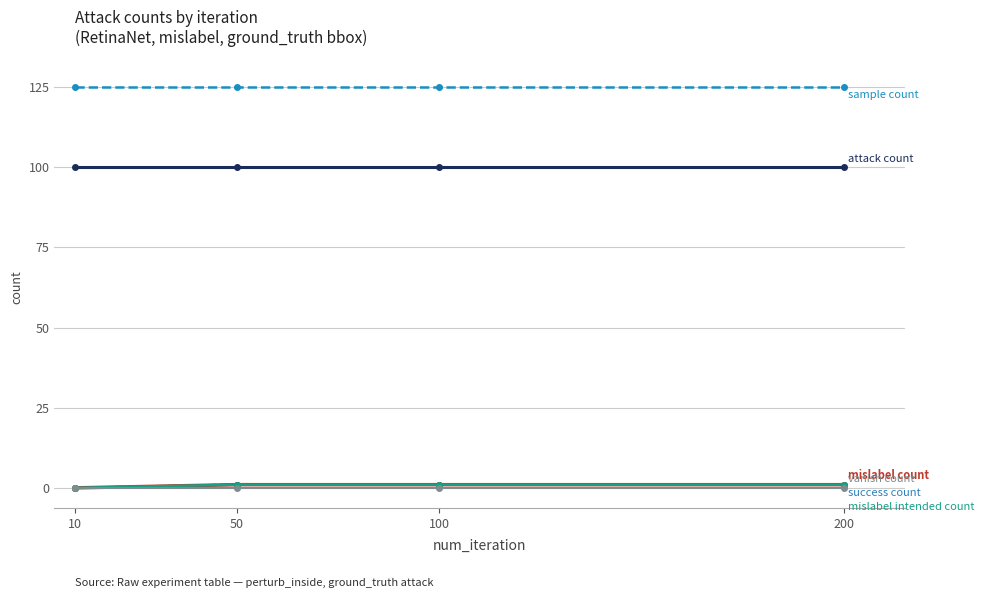

Is this an area chart (filled region under the line)?

No